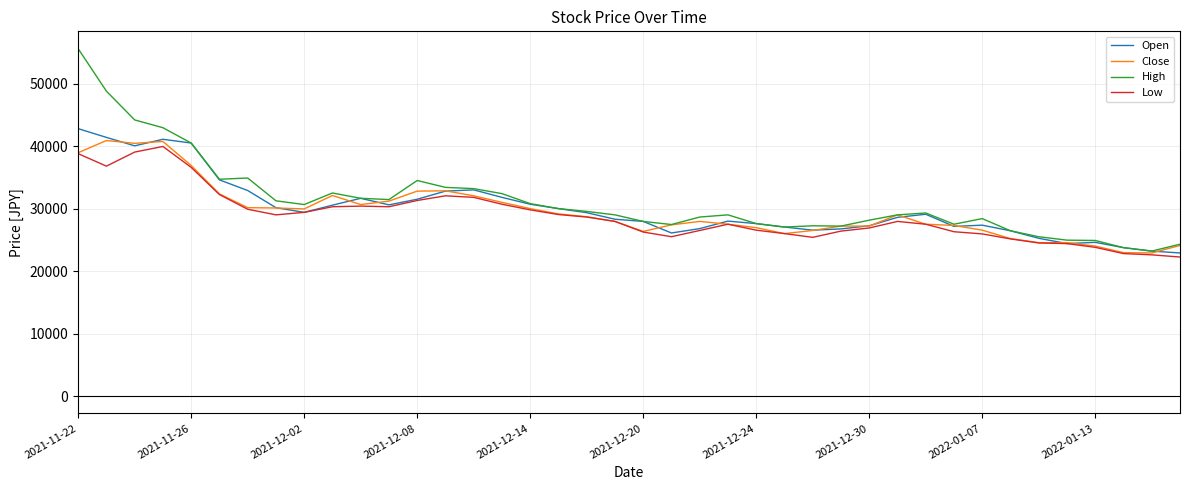

How many lines are shown in the chart?

4